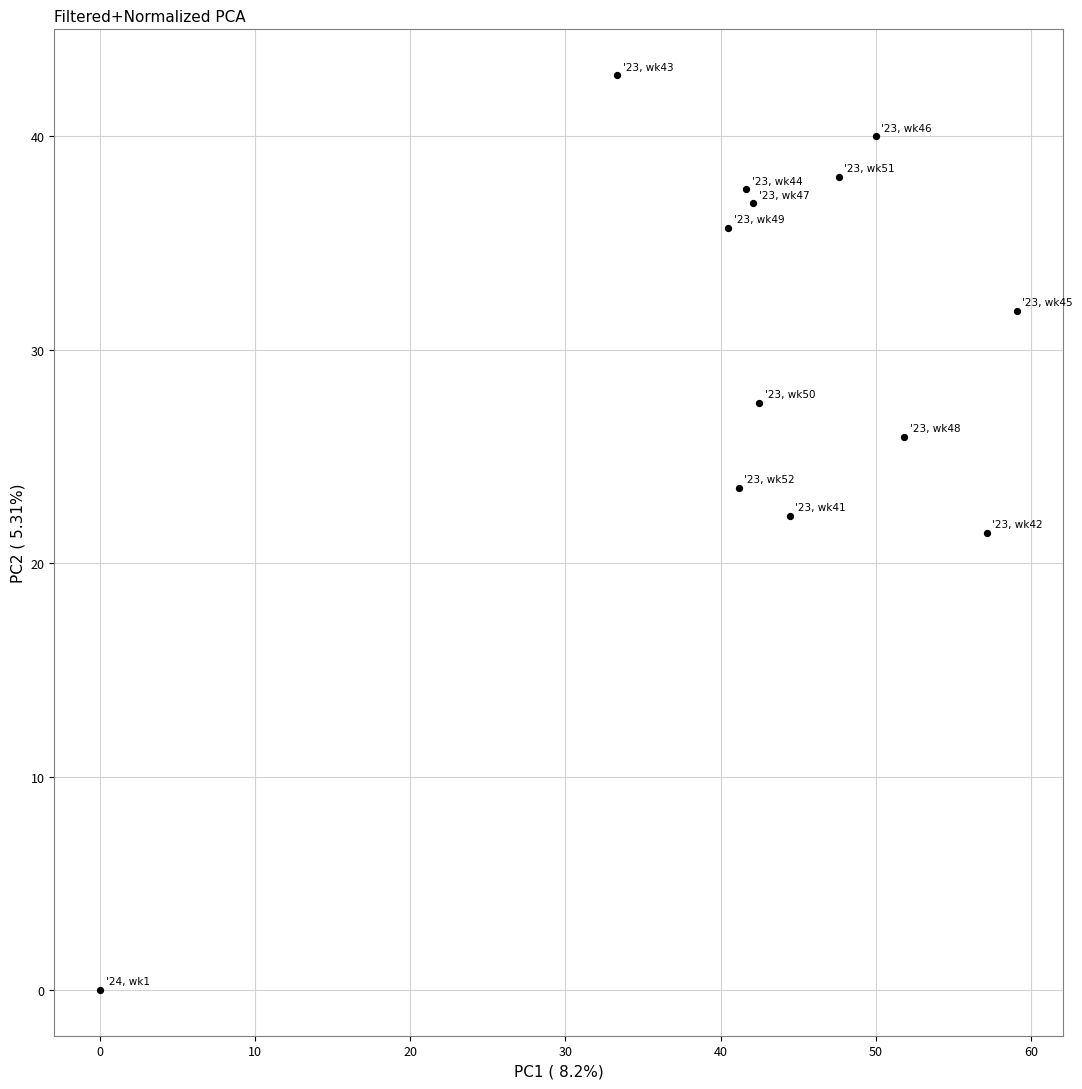

What is the range of X values (max minus min)?

59.1